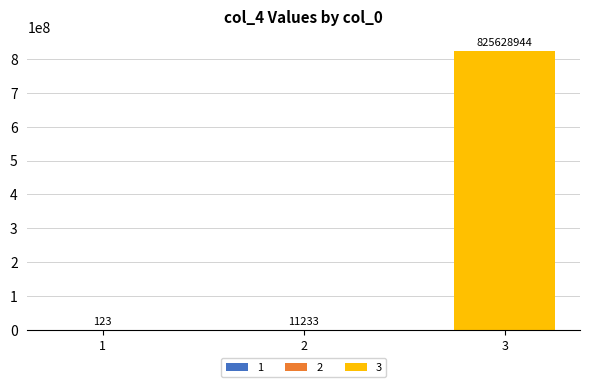

Approximately how many times larger is the value at 3 compared to 2?

73500.3